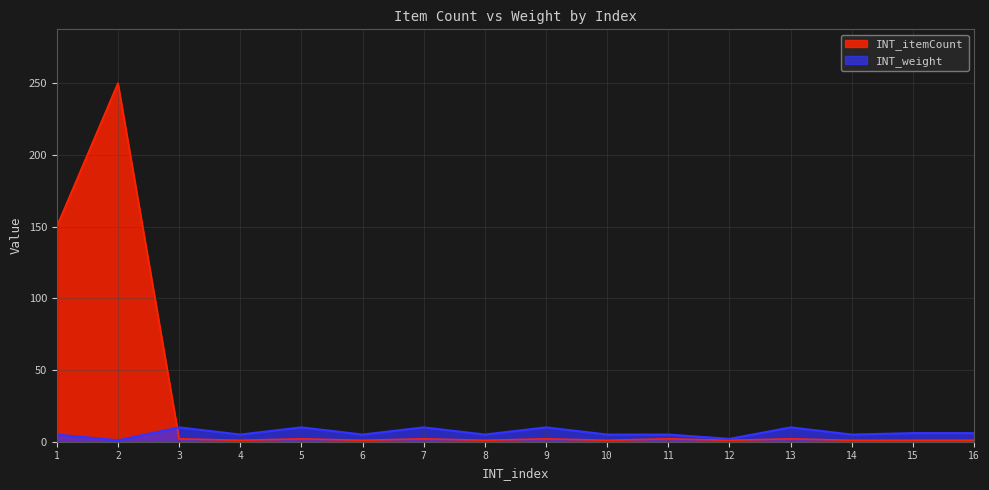

How many lines are shown in the chart?

2